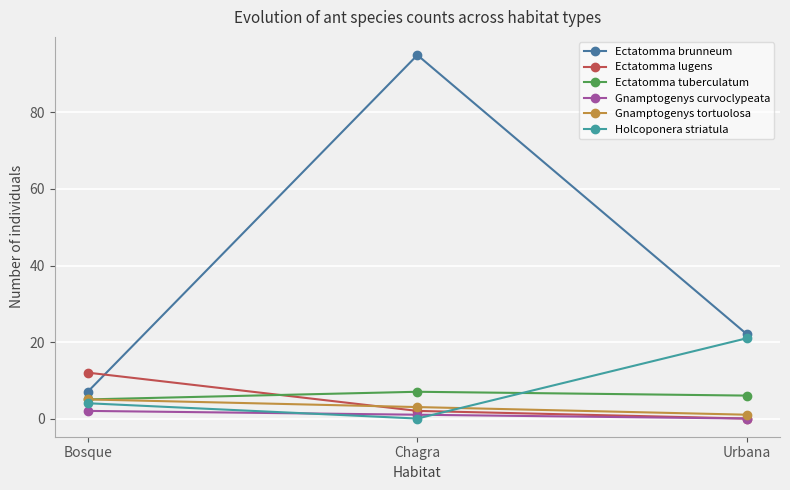

How many values in the Ectatomma tuberculatum series are below 6?

1